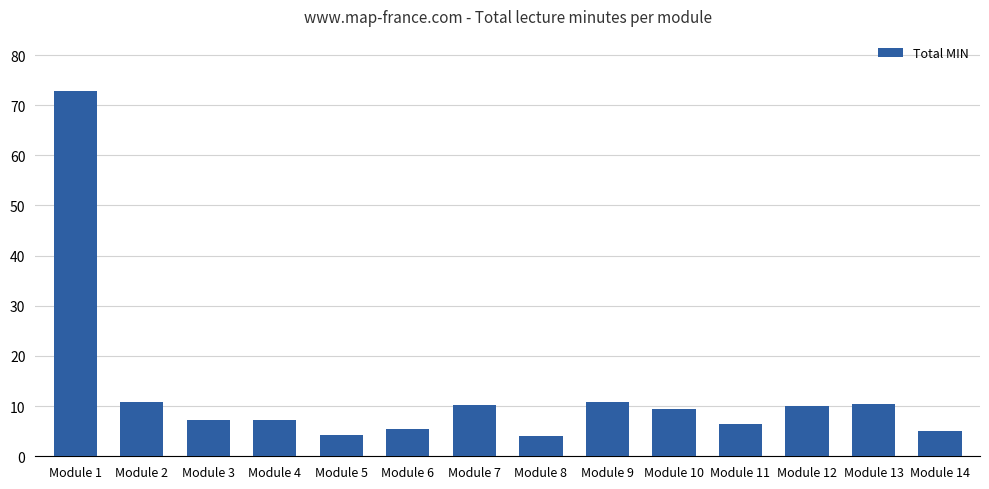

What is the value of the 4th bar from the left?

7.3